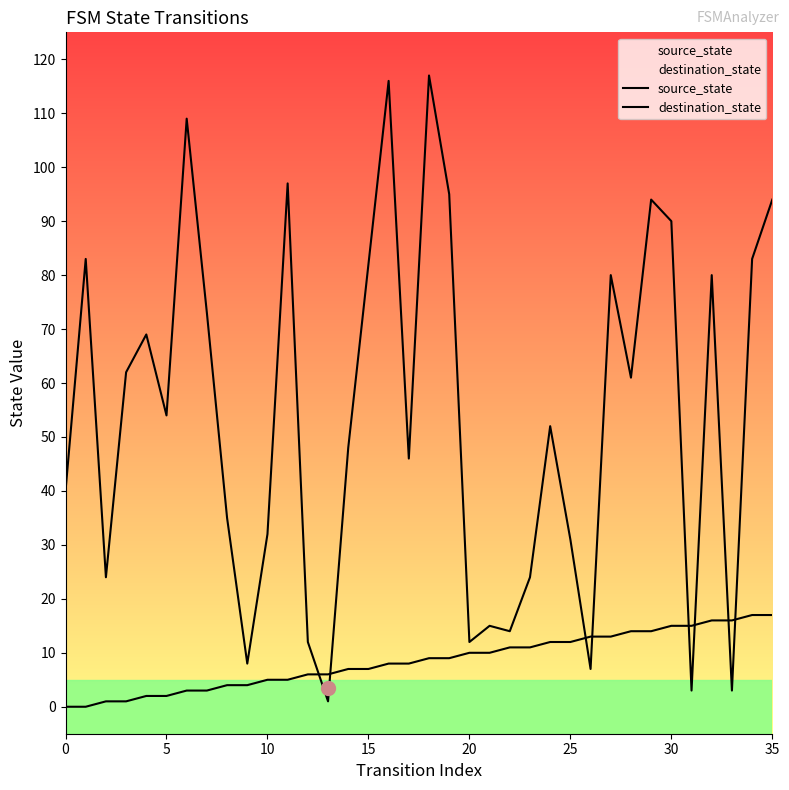

True or false: source_state has more than 1 points higher than both neighbors.

False